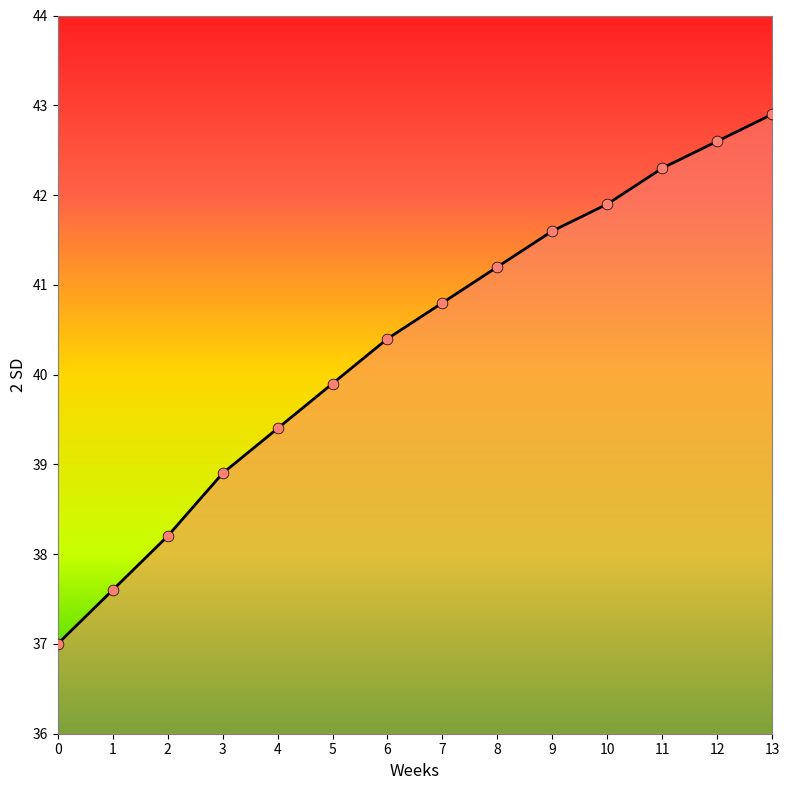

Between 3 and 8, which is larger?

8